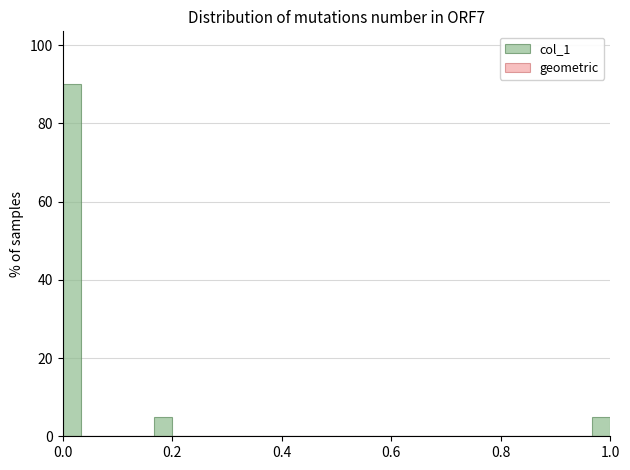

Around what value on the x-axis is the tallest bar? Give the approximate position of its centre, as read against the axis.

0.02